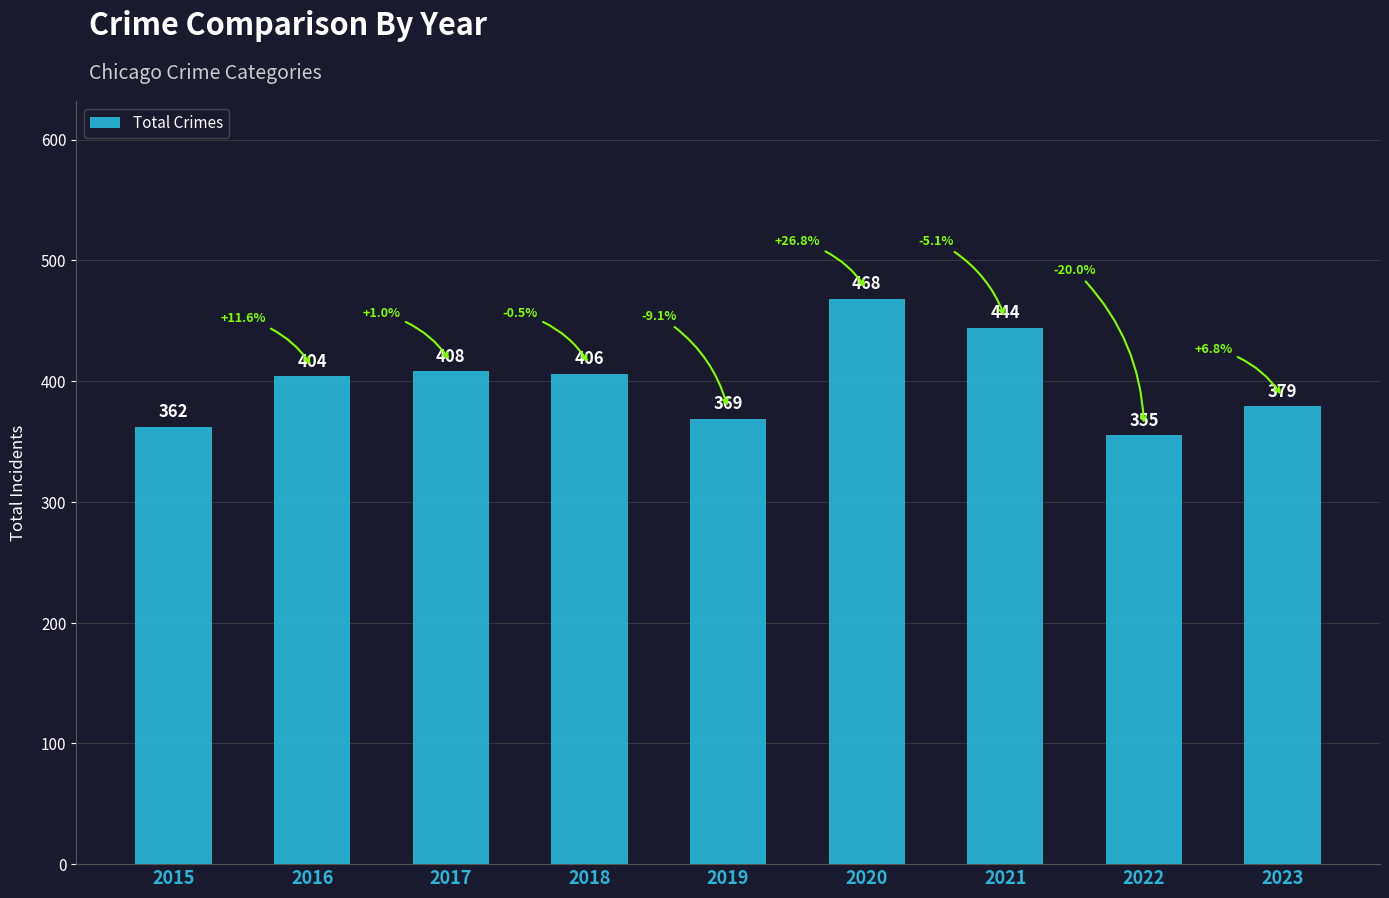

What is the value of the 1st bar from the left?

362